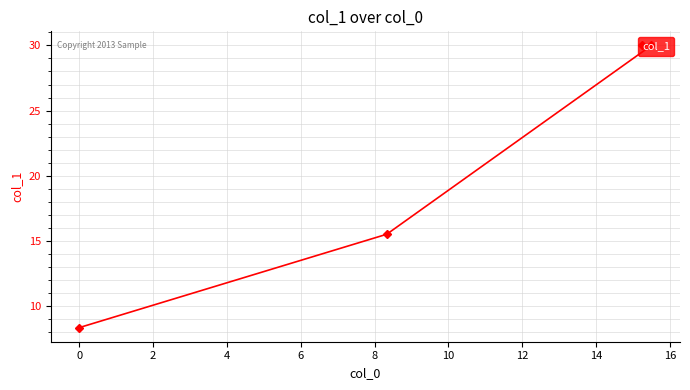

What is the value of the 2nd point from the left?

15.5